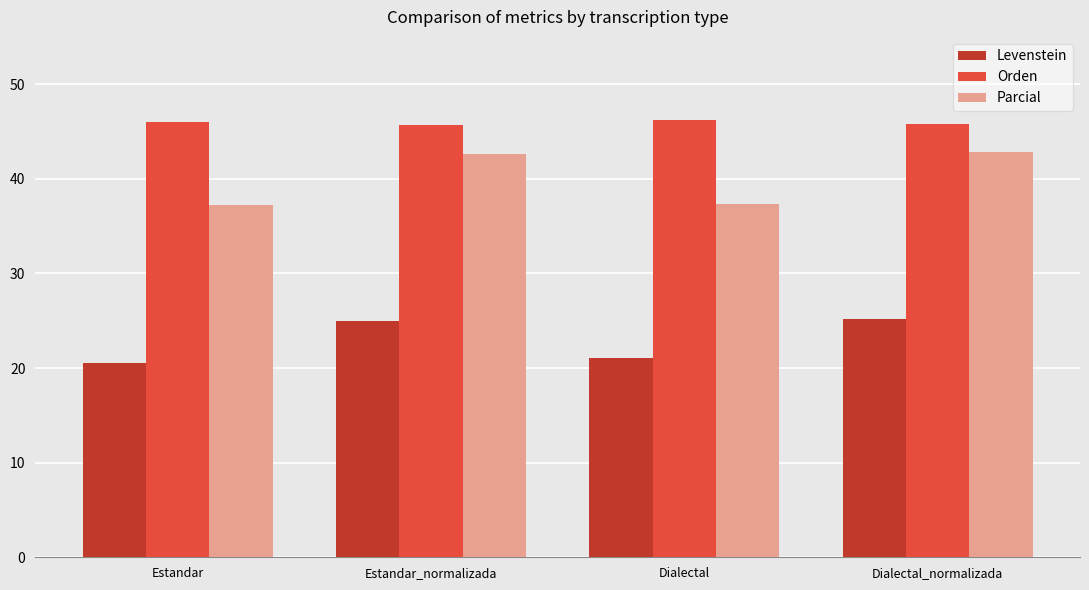

How many distinct data groups are displayed?

3